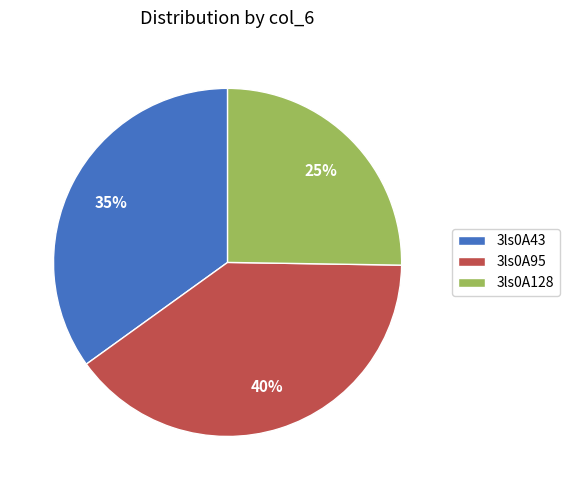

The 3ls0A95 slice represents 40% of the pie. True or false?

True